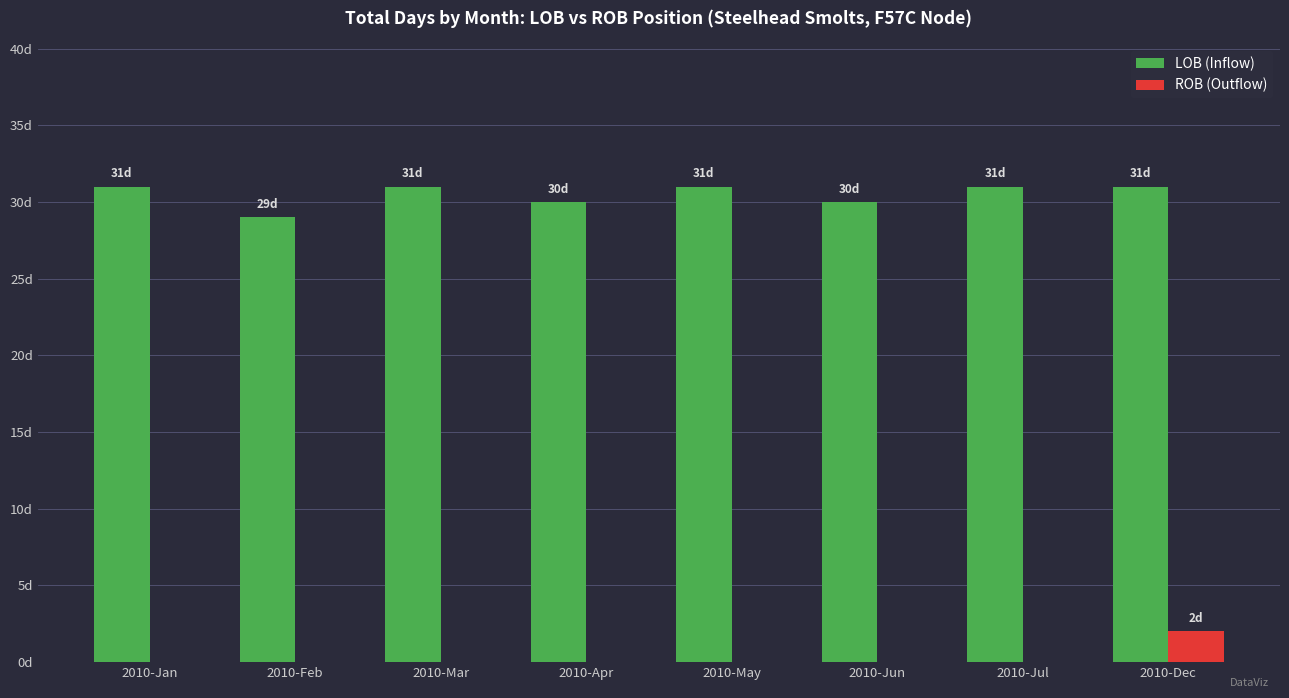

Which label corresponds to the largest value in the chart?

2010-Jan